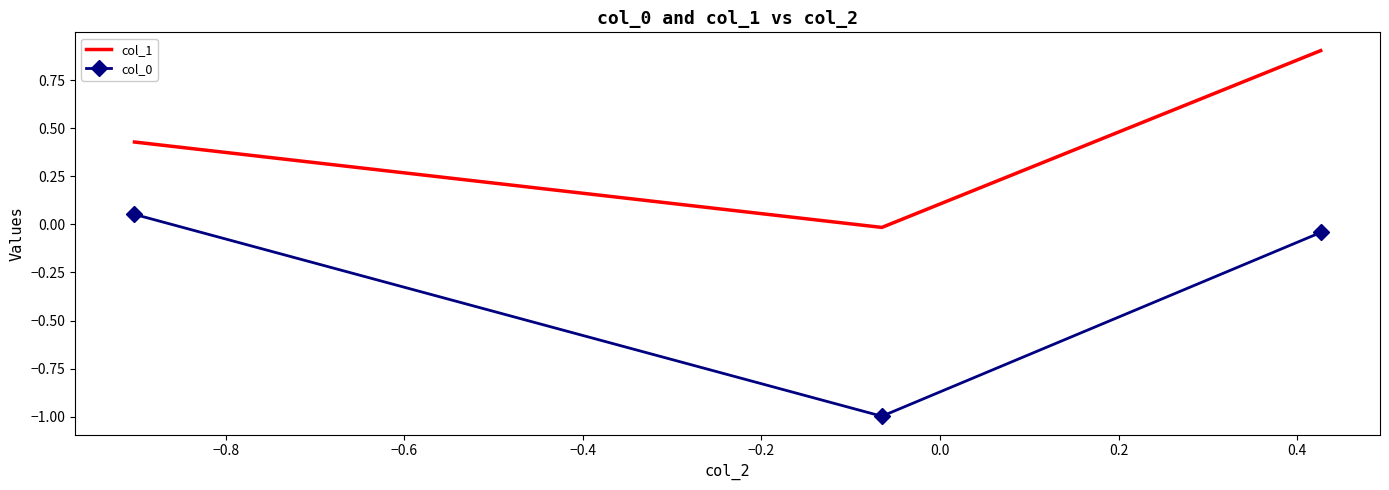

How many negative values does the col_0 series have?

2